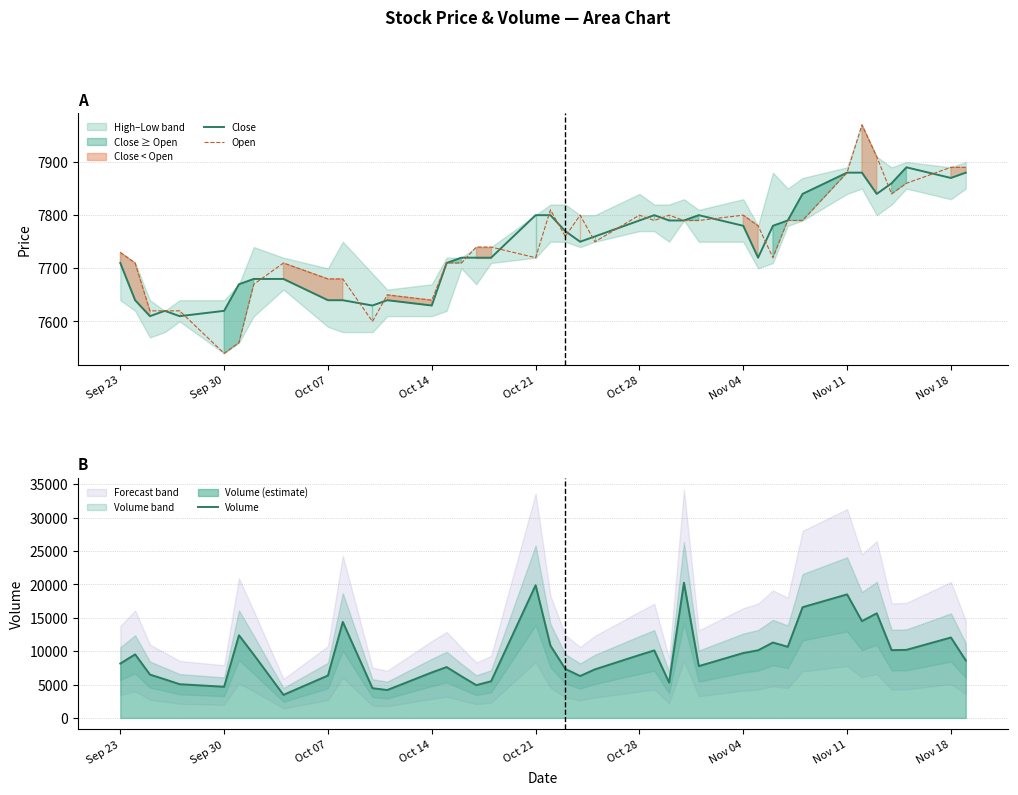

What is the lowest value of the Close series?

7610